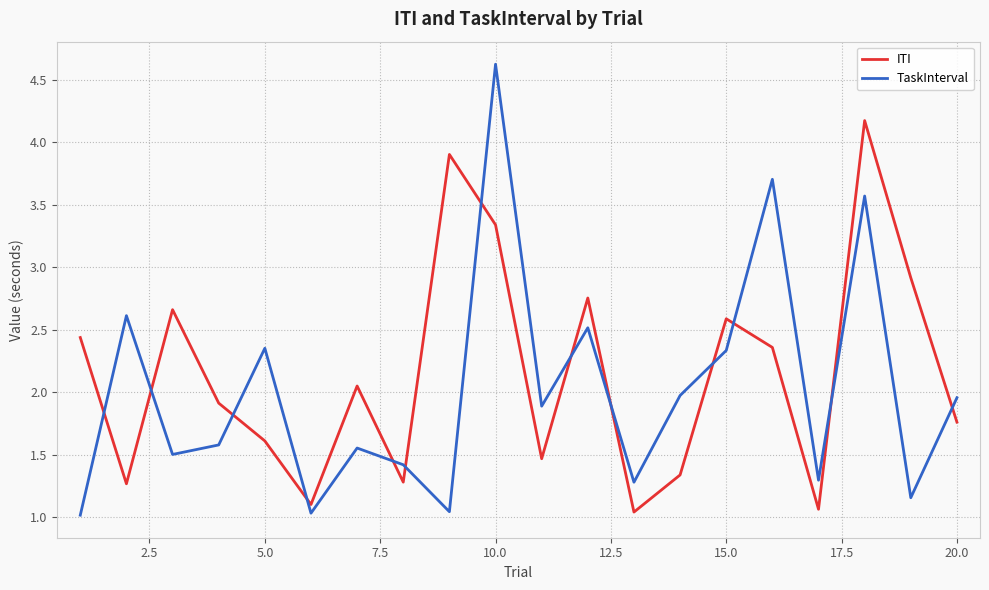

How many interior local peaks does the TaskInterval series have?

7